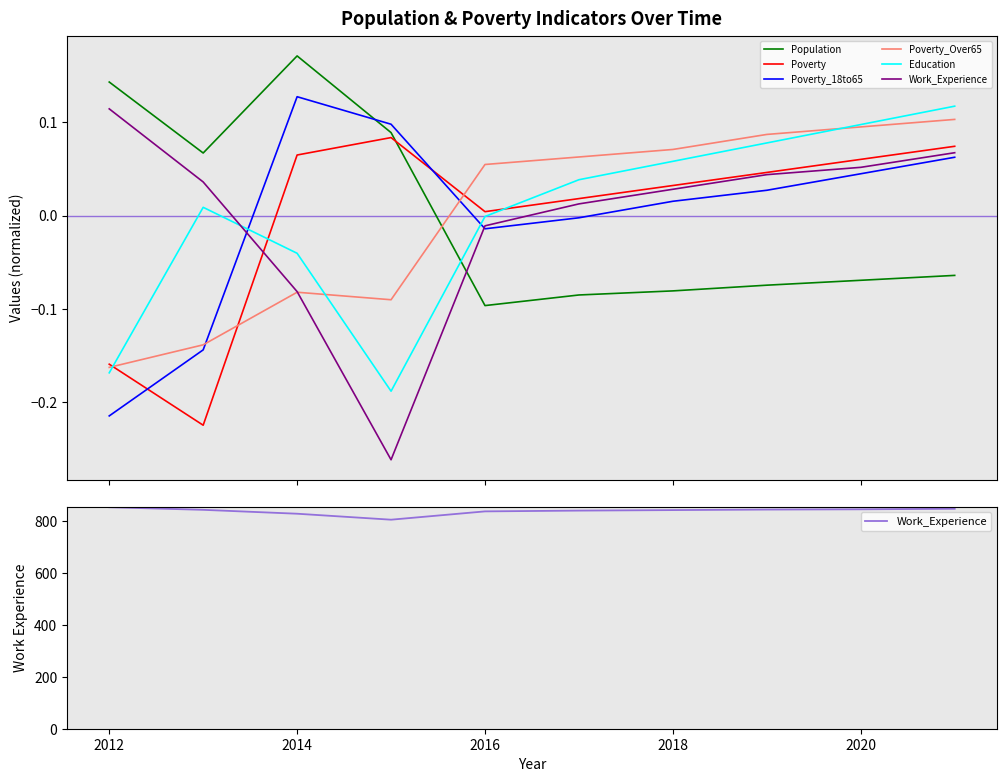

What is the value of the Poverty_Over65 point at the 3rd from the left?

-0.1